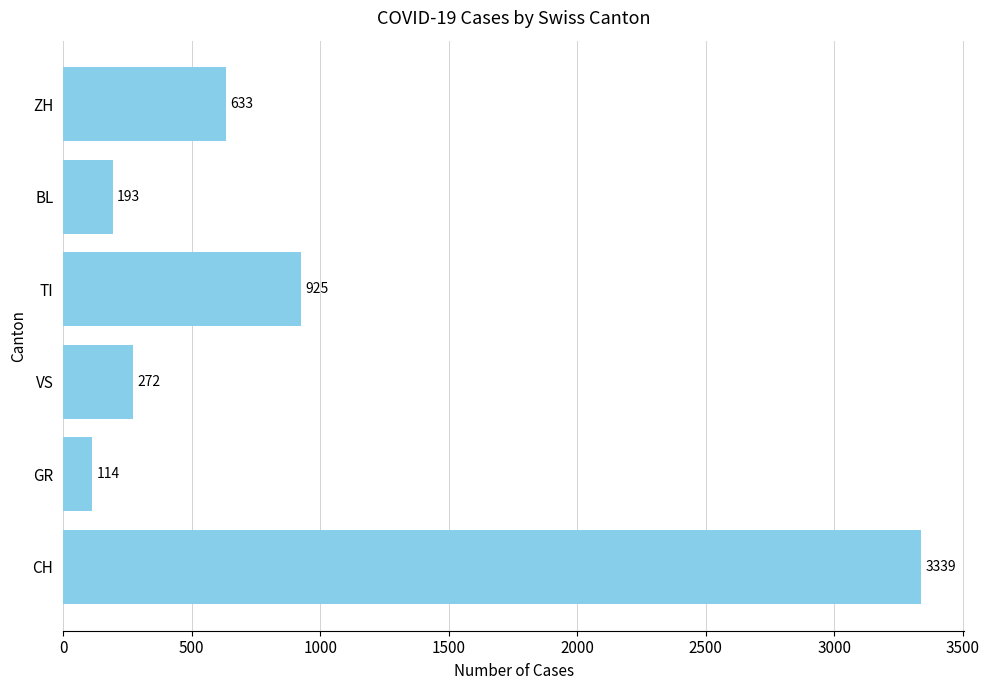

Rank the categories by value from lowest to highest.

GR, BL, VS, ZH, TI, CH